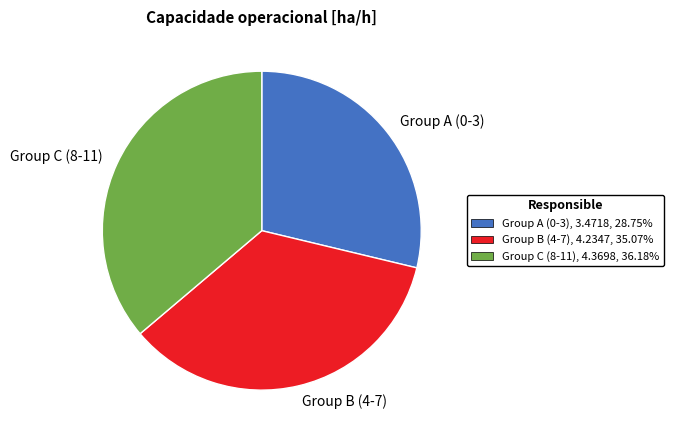

Which slice is the smallest?

Group A (0-3)